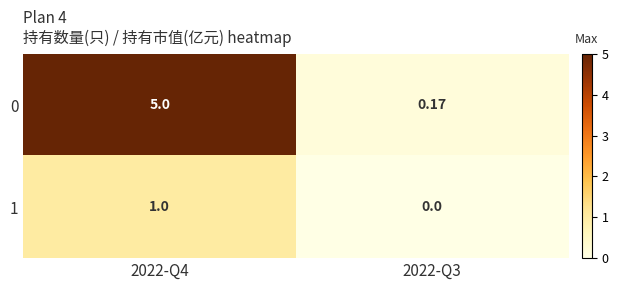

Which label corresponds to the largest value in the chart?

2022-Q4